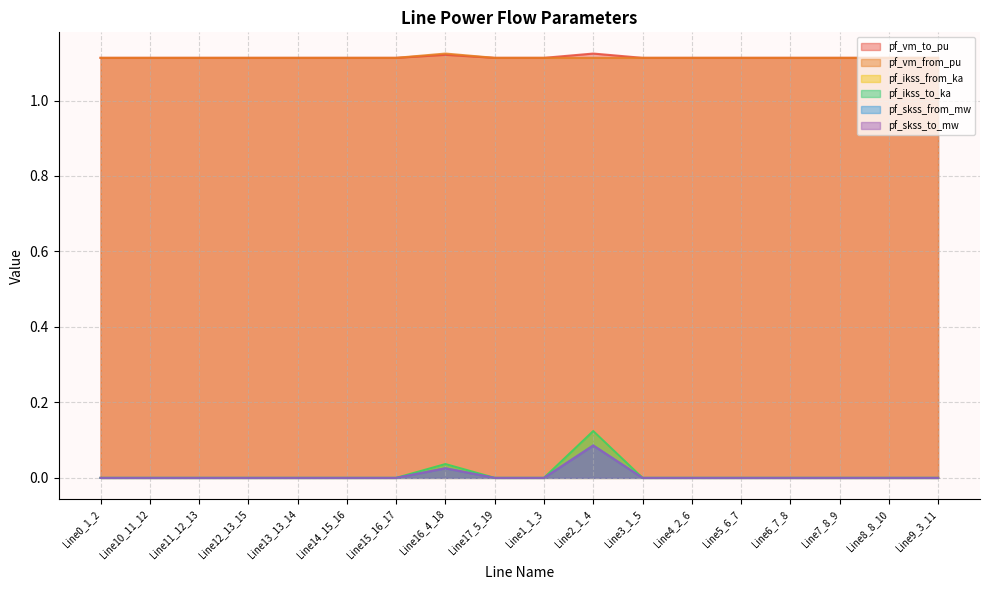

How many lines are shown in the chart?

6